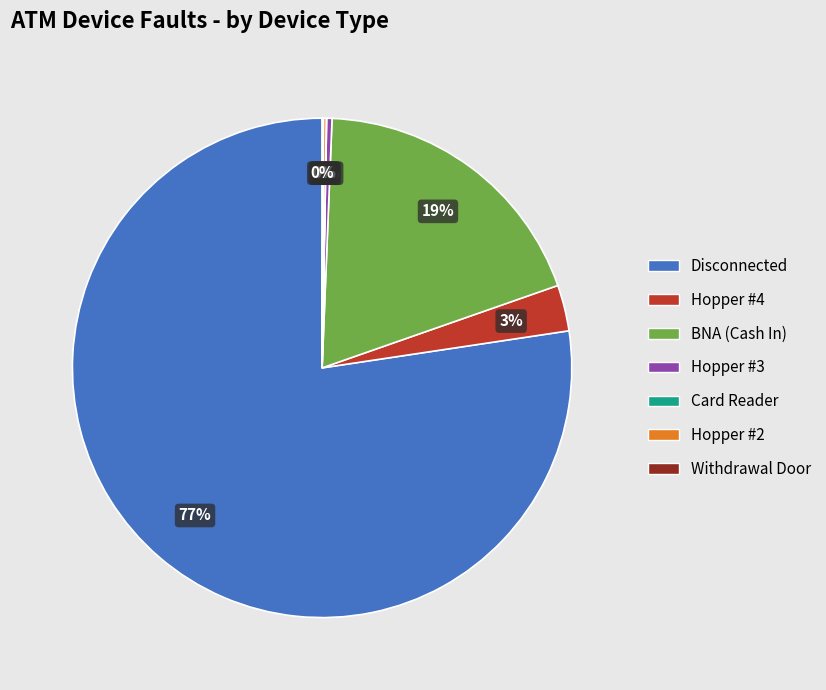

Is there any slice that represents more than half of the pie?

Yes